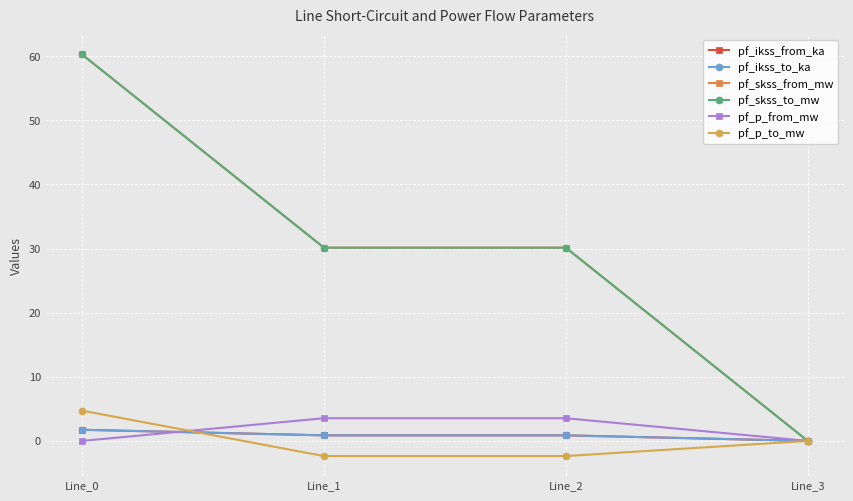

Which category has the highest value in the pf_p_to_mw series?

Line_0